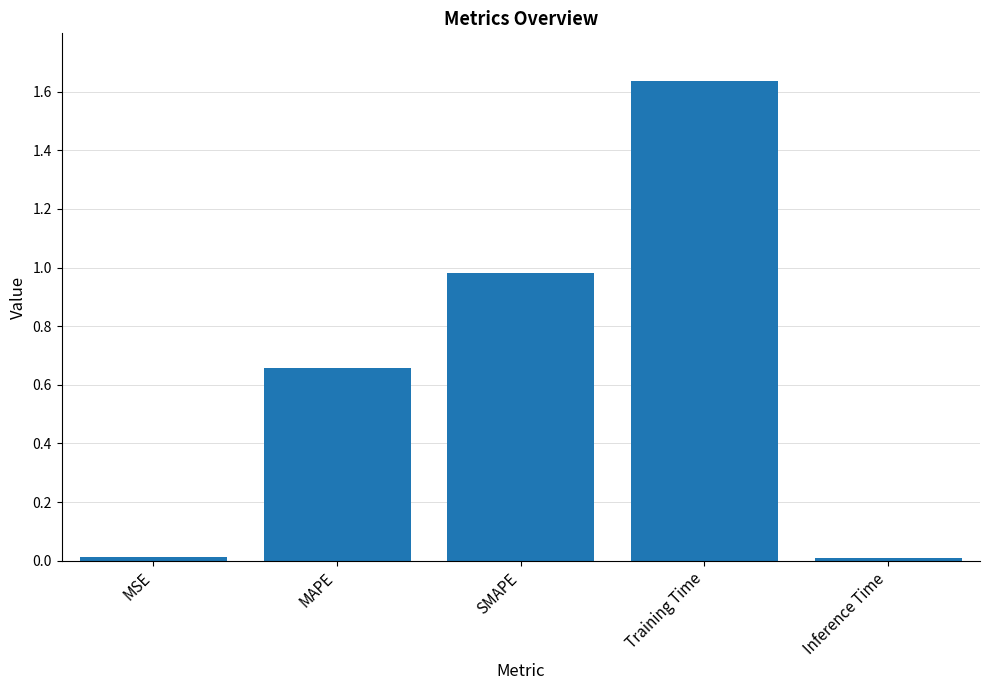

What is the sum of all values?

3.3